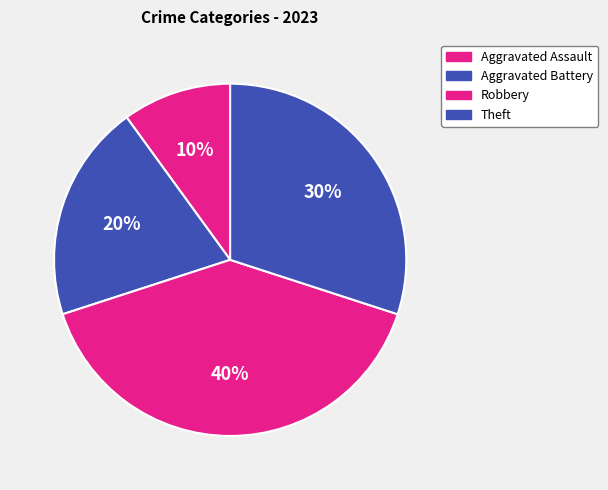

To the nearest percent, what is the difference between the largest and smallest slice percentages?

30%